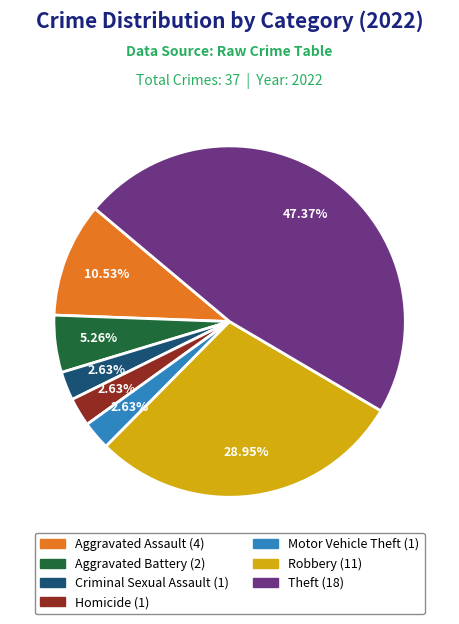

Is there any slice that represents more than half of the pie?

No